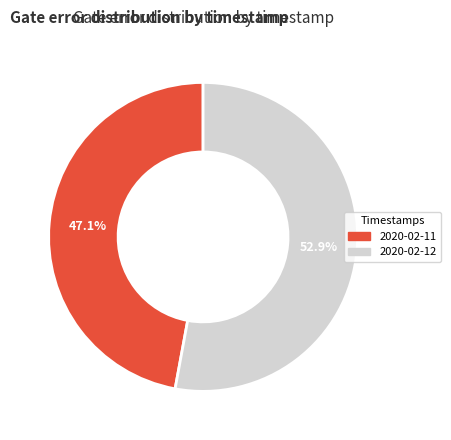

Which slice is the smallest?

2020-02-11T16:21:55+00:00